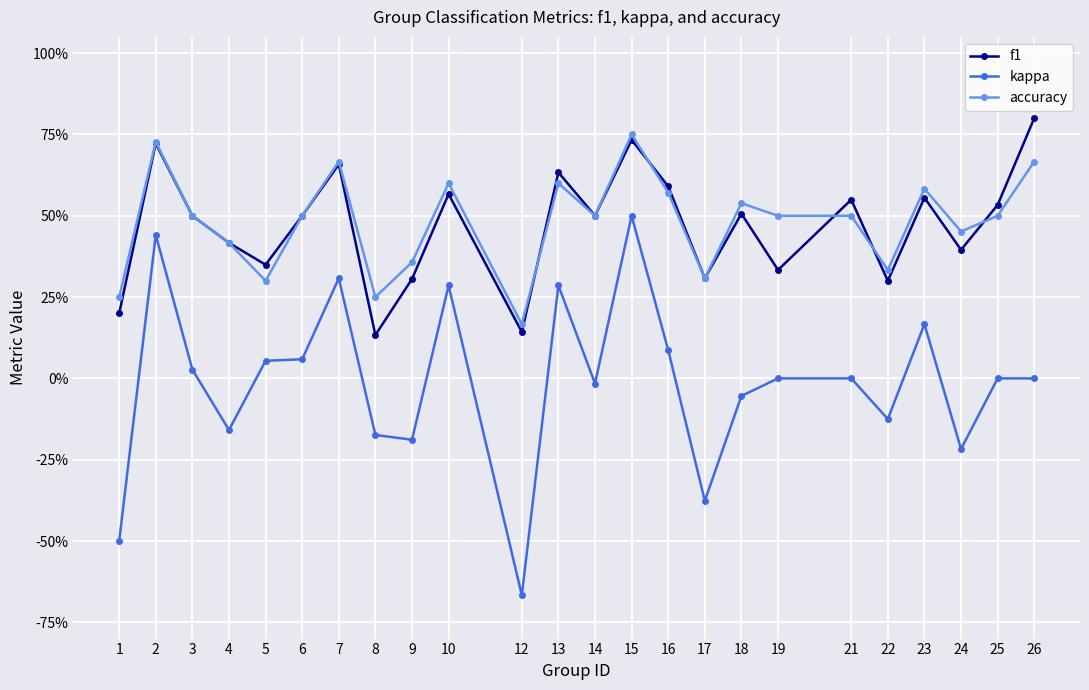

What is the minimum value shown in the chart?

-0.7